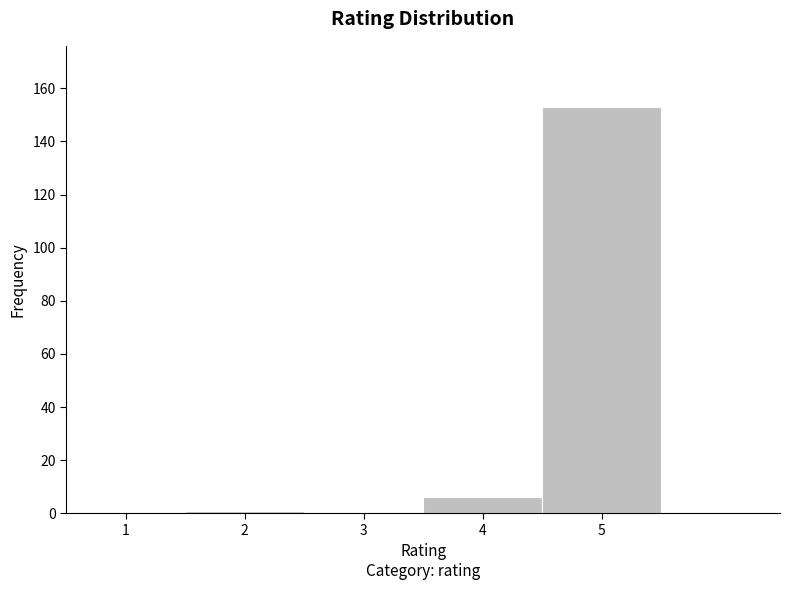

Reading left to right, list every bar in this chart as the range it spans on the x-axis followed by its height. The values are not printed on the chart, so give them approximately, as read against the axis.

0.5 to 1.5: 0
1.5 to 2.5: under 2
2.5 to 3.5: 0
3.5 to 4.5: 6
4.5 to 5.5: 154